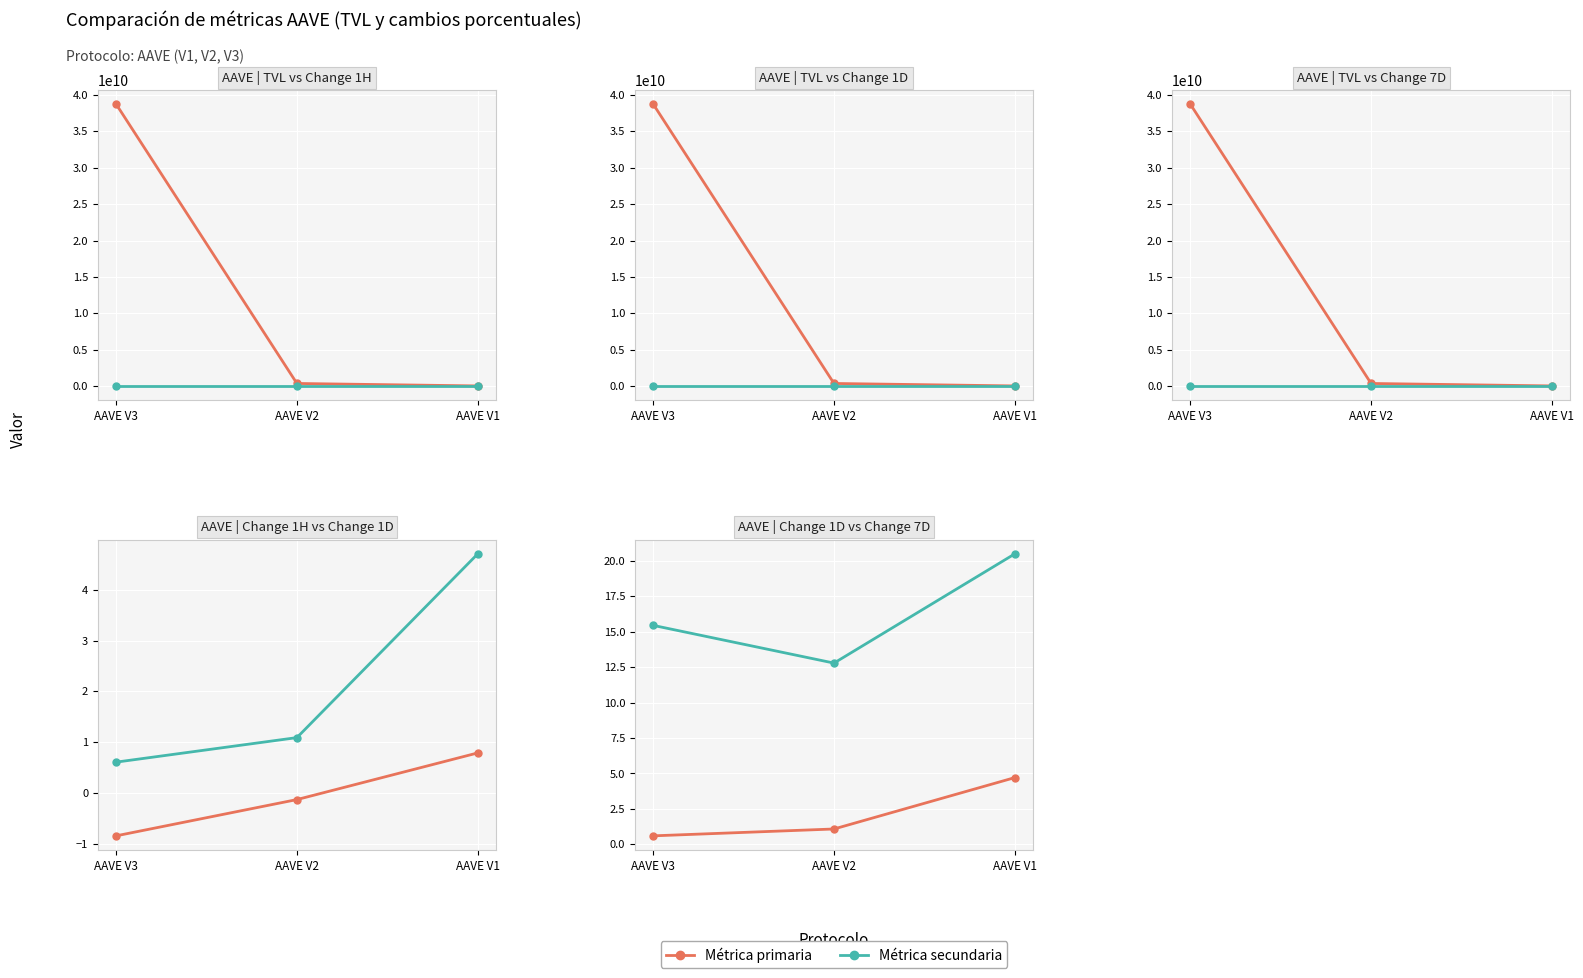

Which series has the largest total across all categories?

TVL